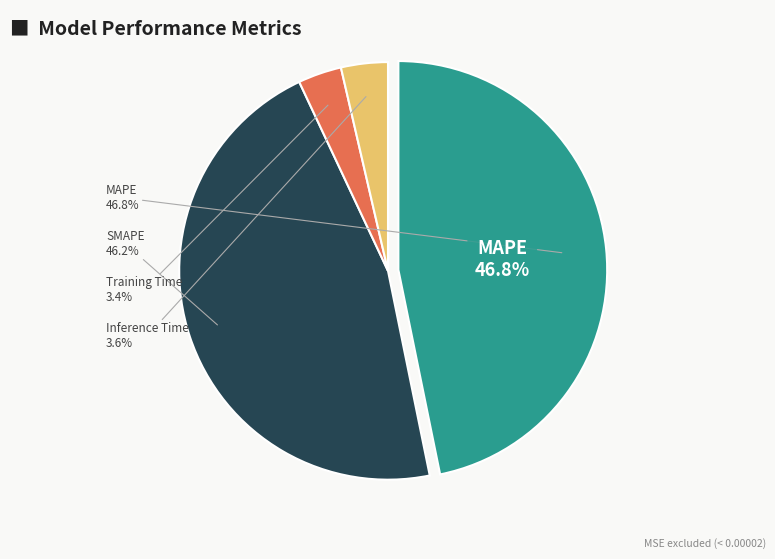

Is there any slice that represents more than half of the pie?

No